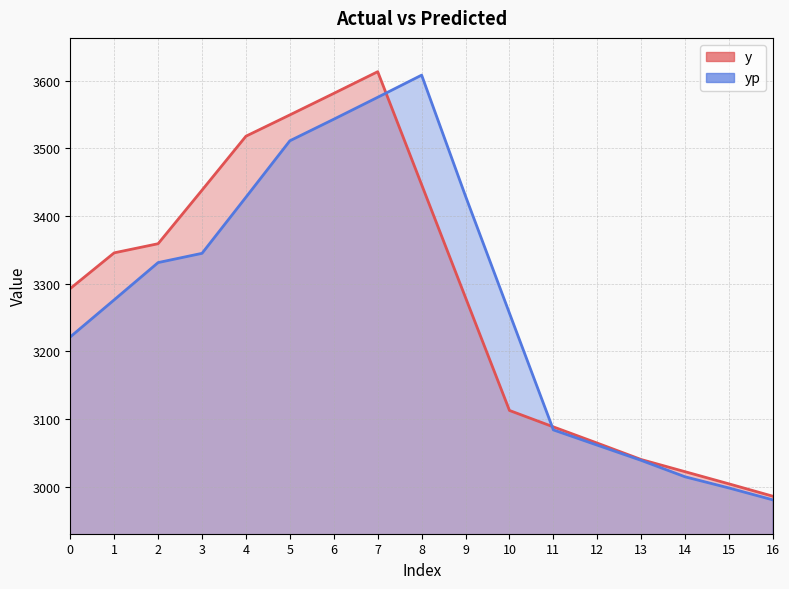

How many data points does each series have?

17